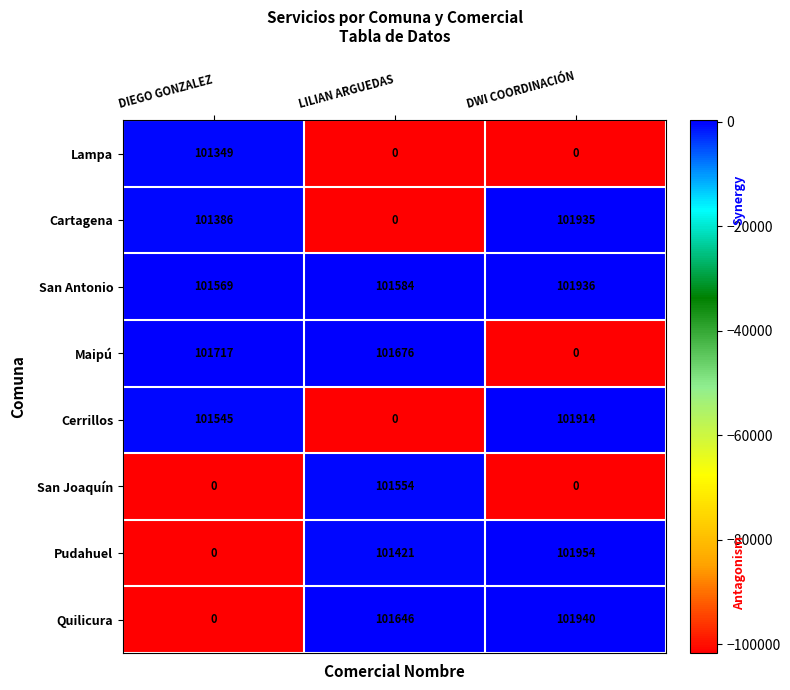

Between LILIAN ARGUEDAS and DWI COORDINACIÓN, which series saw the biggest shift?

Cartagena